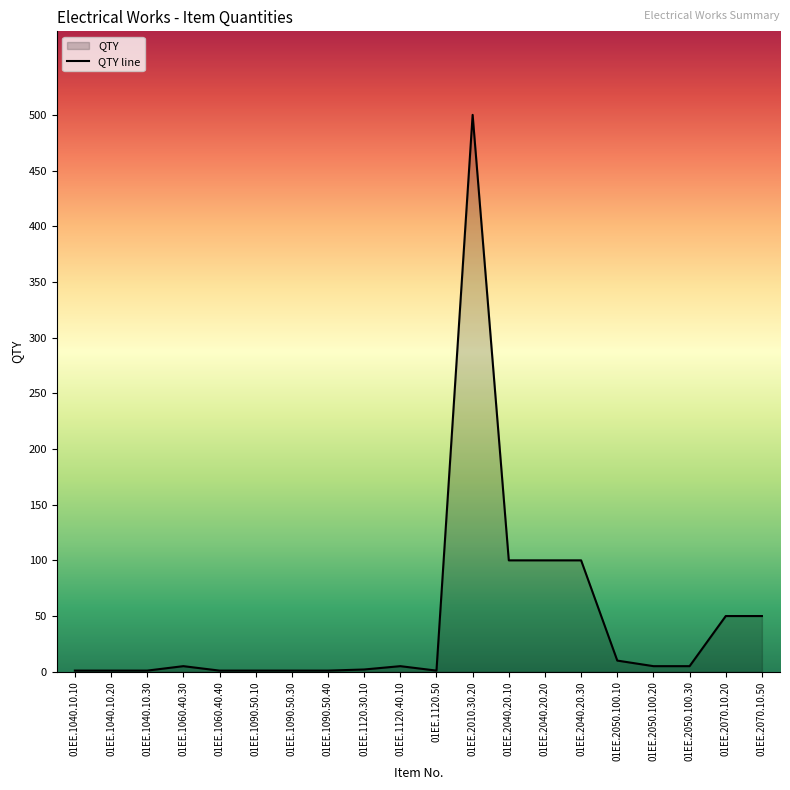

Approximately how many times larger is the value at 01EE.2040.20.20 compared to 01EE.1090.50.30?

100.0